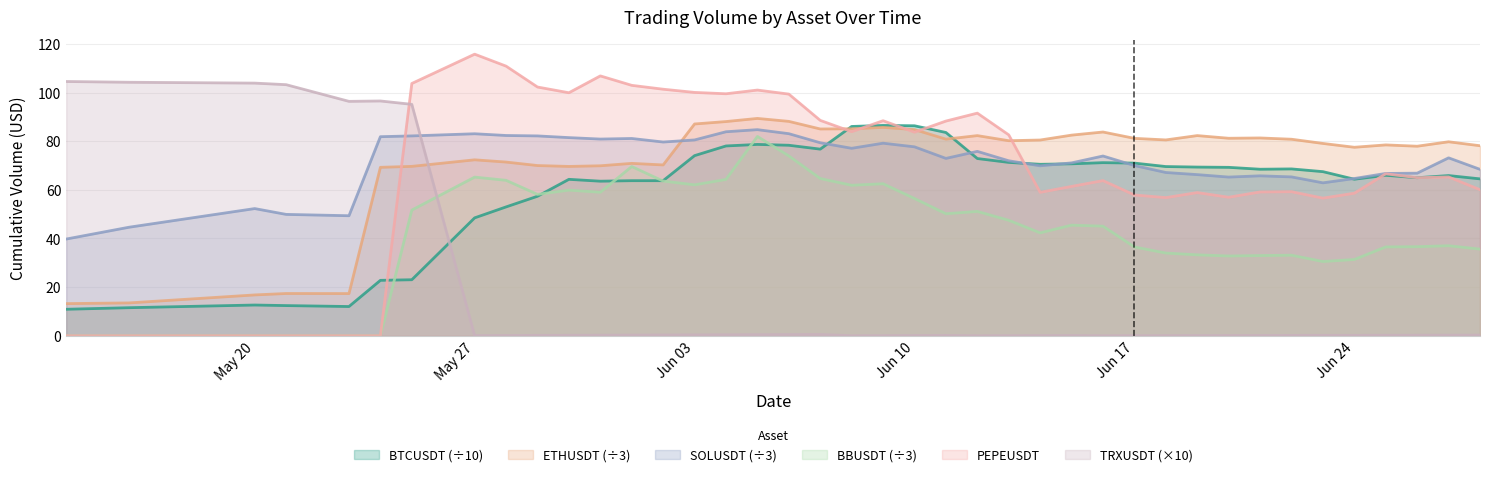

How many positive values does the BBUSDT series have?

34